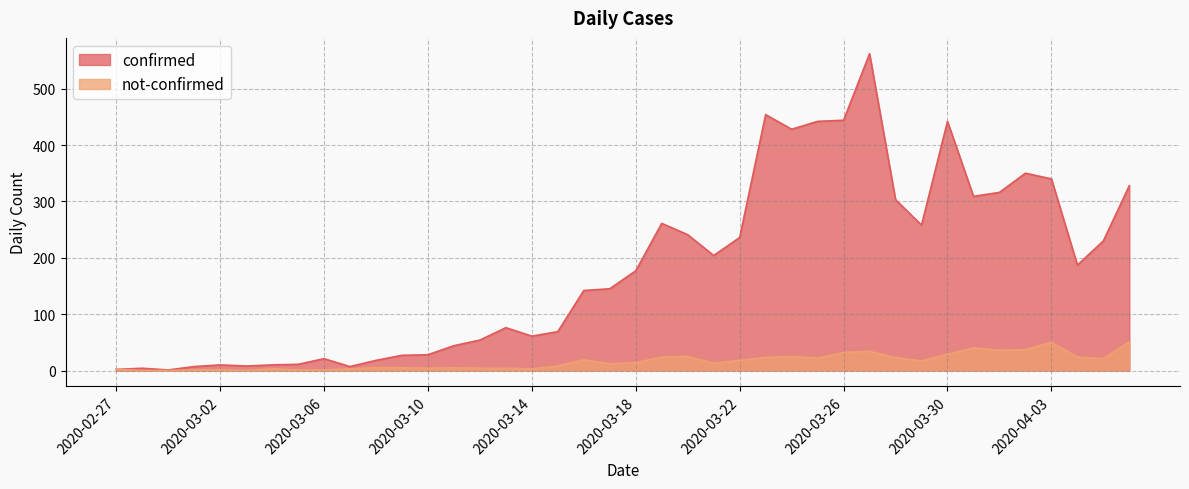

In not-confirmed, how many points are lower than both neighbors (excluding endpoints)?

9